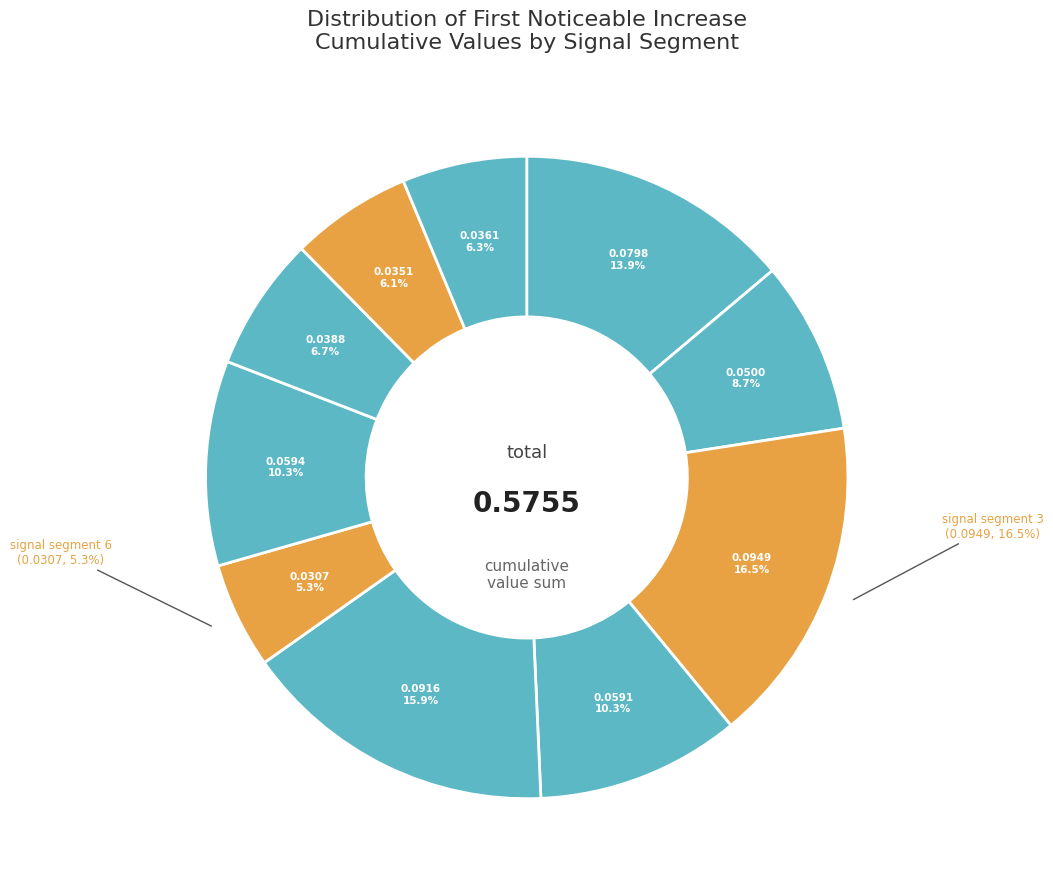

To the nearest percent, what is the difference between the largest and smallest slice percentages?

11%